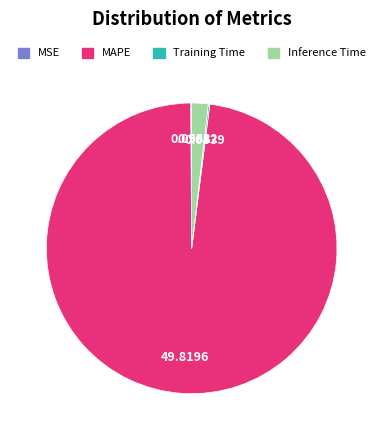

Which slice is the largest?

MAPE